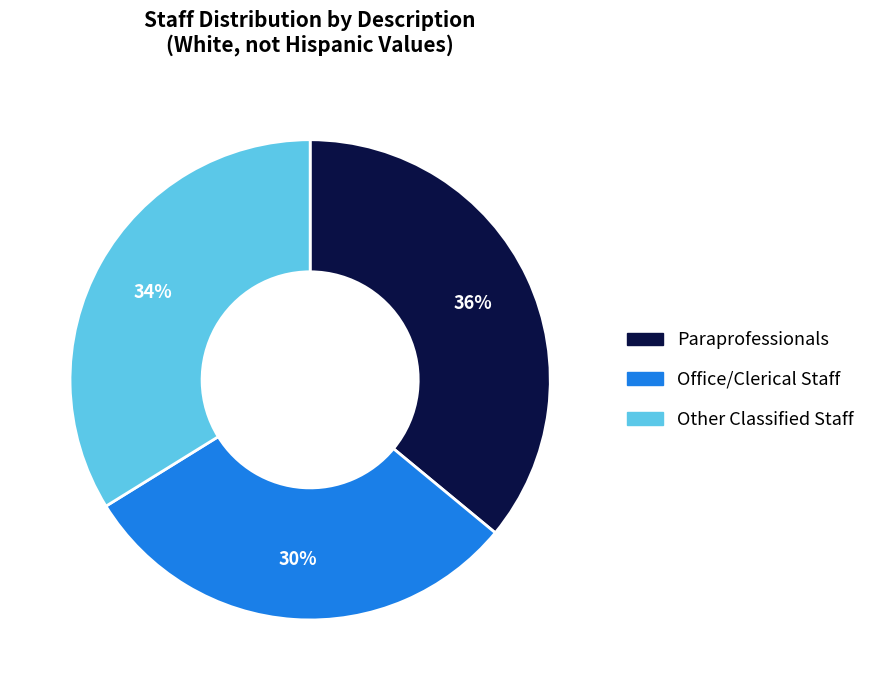

The Paraprofessionals slice represents 36% of the pie. True or false?

True